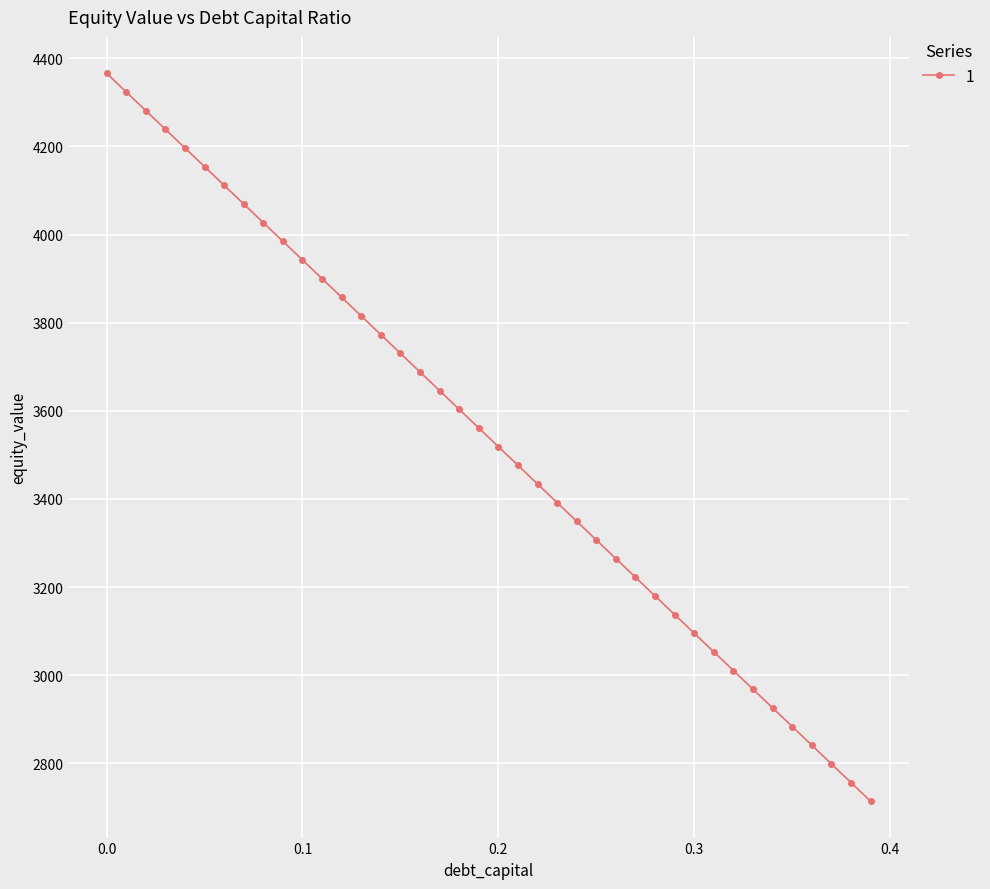

What is the value of the 27th point from the left?

3264.4